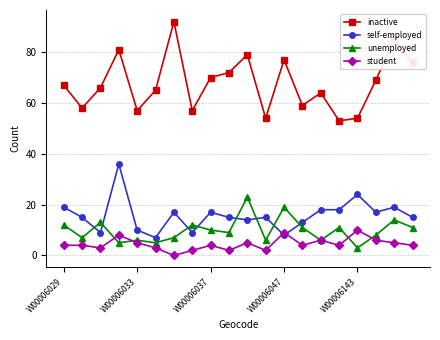

What is the value of the student point at the 2nd from the left?

4